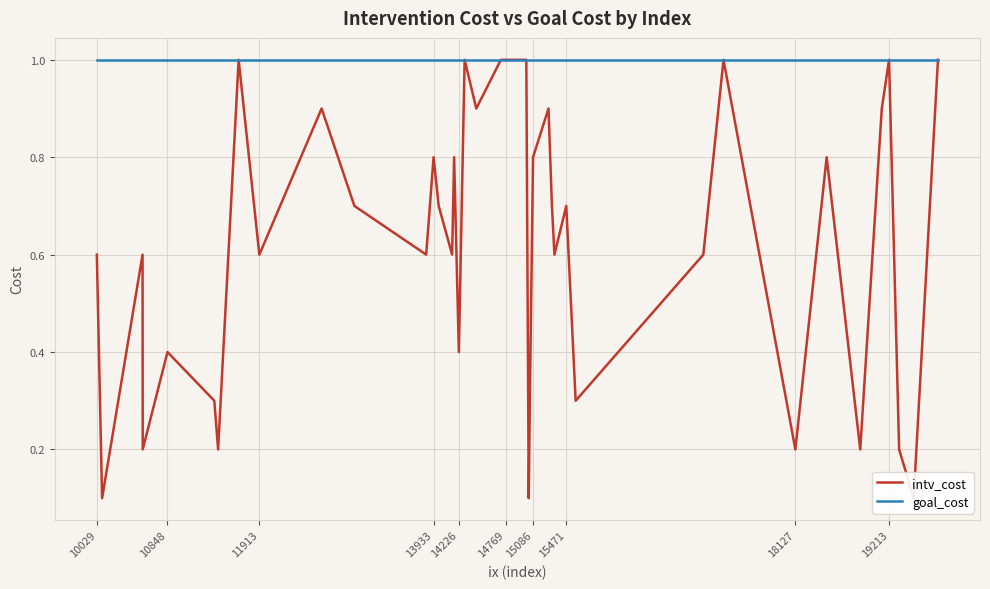

Reading left to right, list all the values displayed in this chart.

intv_cost: 0.6	0.1	0.6	0.2	0.4	0.3	0.2	1.0	0.6	0.9	0.7	0.6	0.8	0.7	0.6	0.8	0.4	1.0	0.9	1.0	1.0	1.0	0.1	0.3	0.8	0.9	0.7	0.6	0.7	0.3	0.6	1.0	0.2	0.8	0.2	0.9	1.0	0.2	0.1	1.0
goal_cost: 1.0	1.0	1.0	1.0	1.0	1.0	1.0	1.0	1.0	1.0	1.0	1.0	1.0	1.0	1.0	1.0	1.0	1.0	1.0	1.0	1.0	1.0	1.0	1.0	1.0	1.0	1.0	1.0	1.0	1.0	1.0	1.0	1.0	1.0	1.0	1.0	1.0	1.0	1.0	1.0